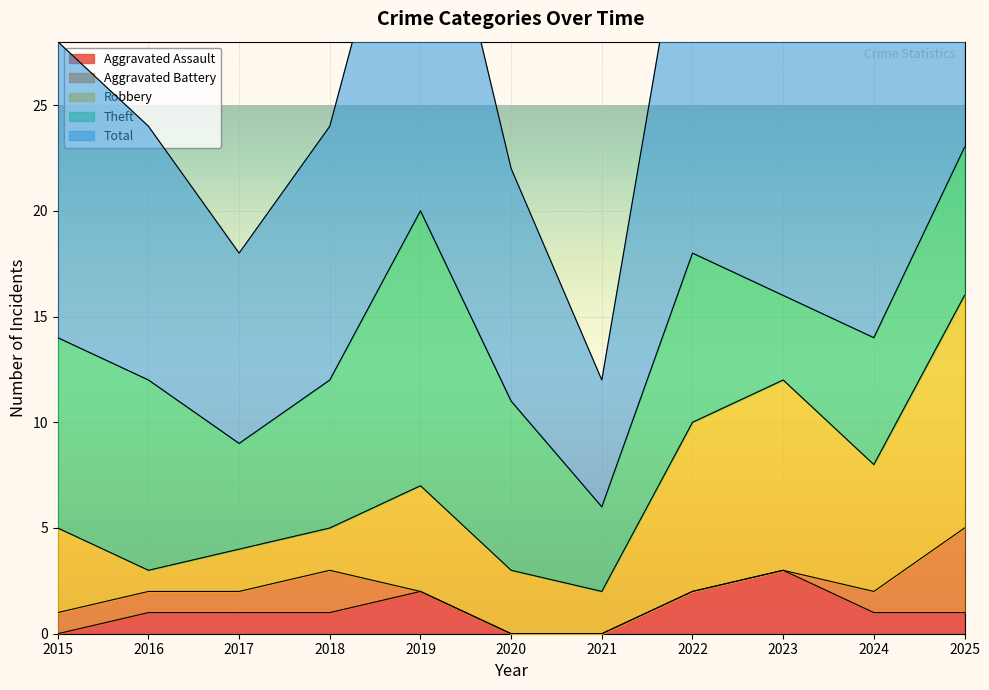

Is it true that Total equals 7 at 2016?

False